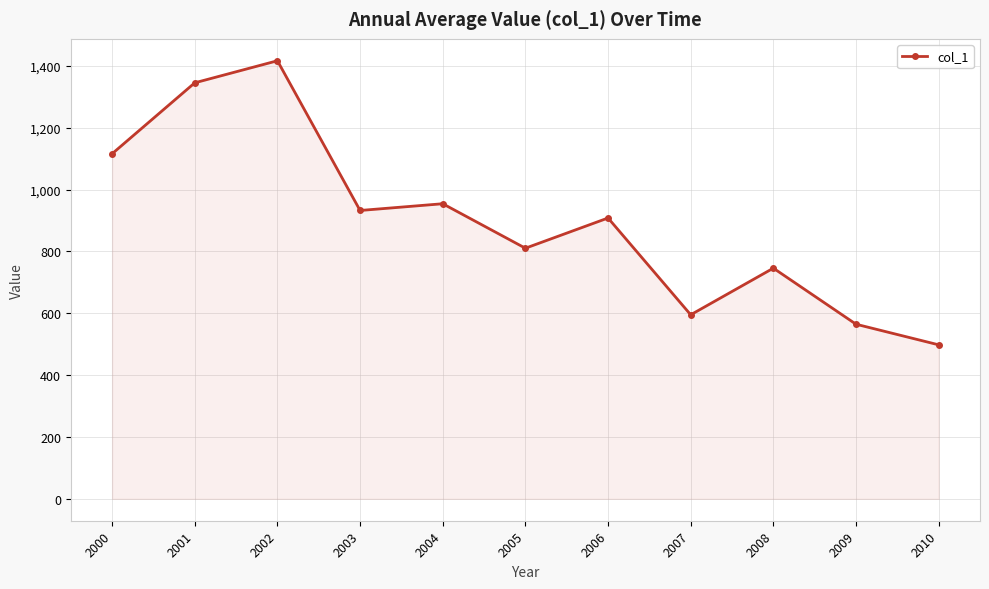

Is it true that the value at 2003 is 932.6?

True